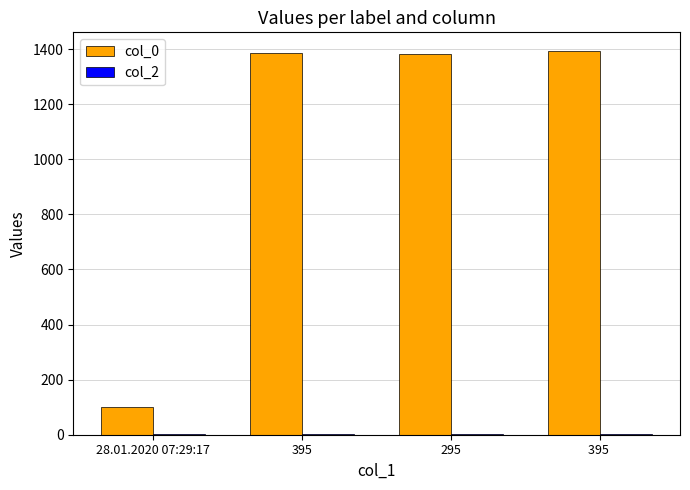

What is the greatest value displayed?

1391